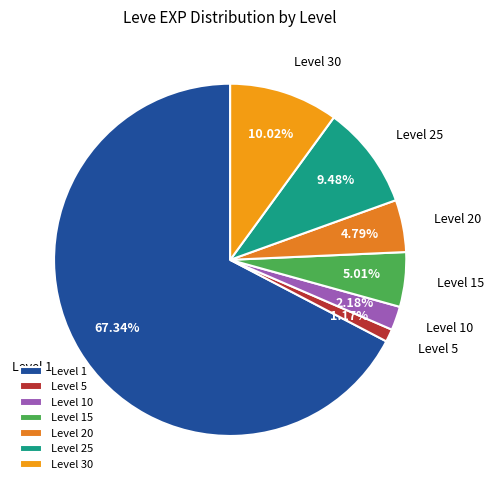

Does any single category account for the majority?

Yes